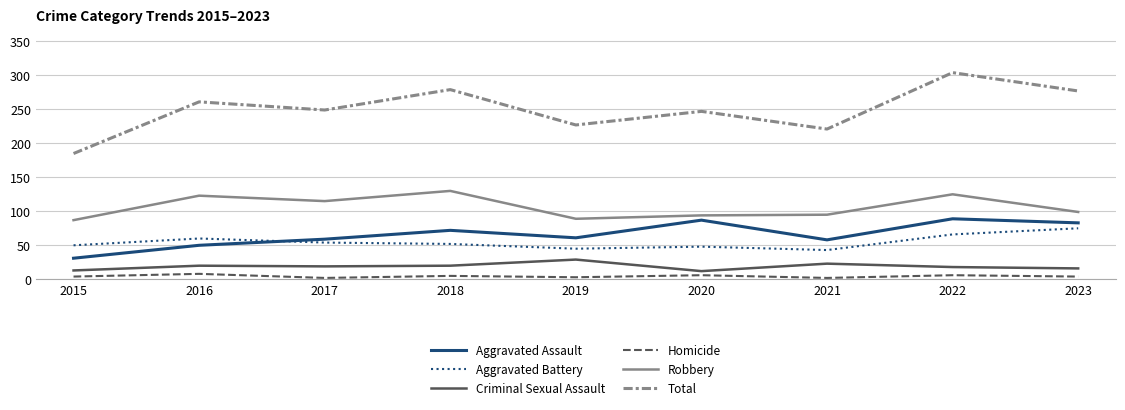

The value of Aggravated Assault at 2017 is 59. True or false?

True